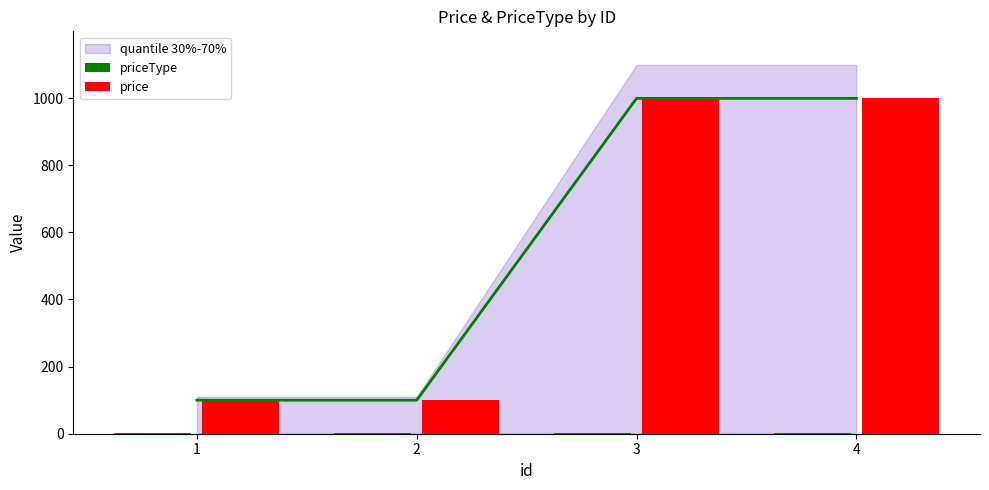

Read the priceType value at 3.

2